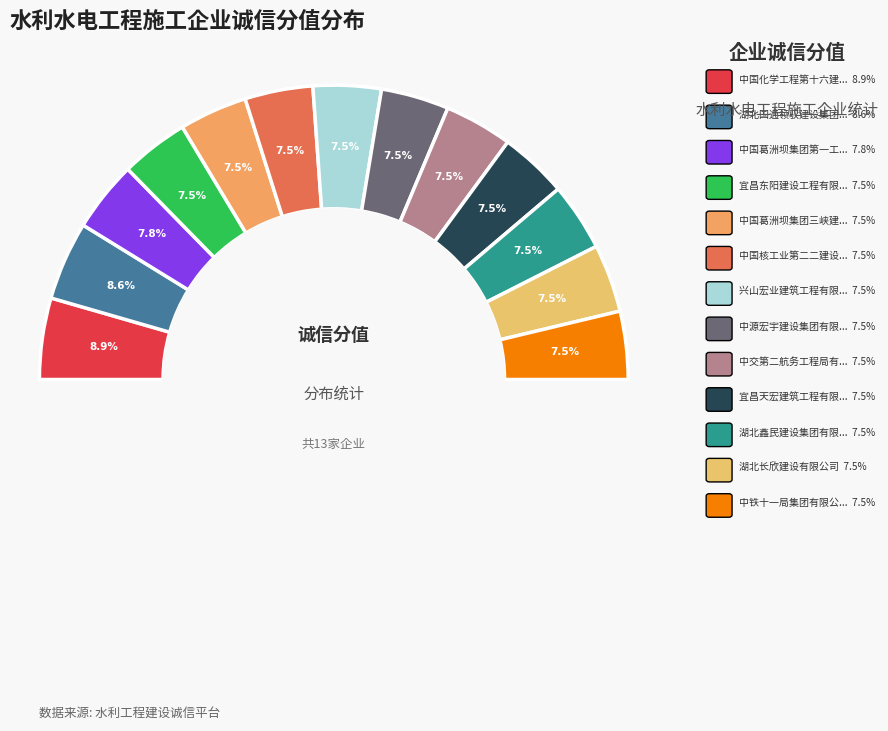

How many segments does this pie chart have?

13